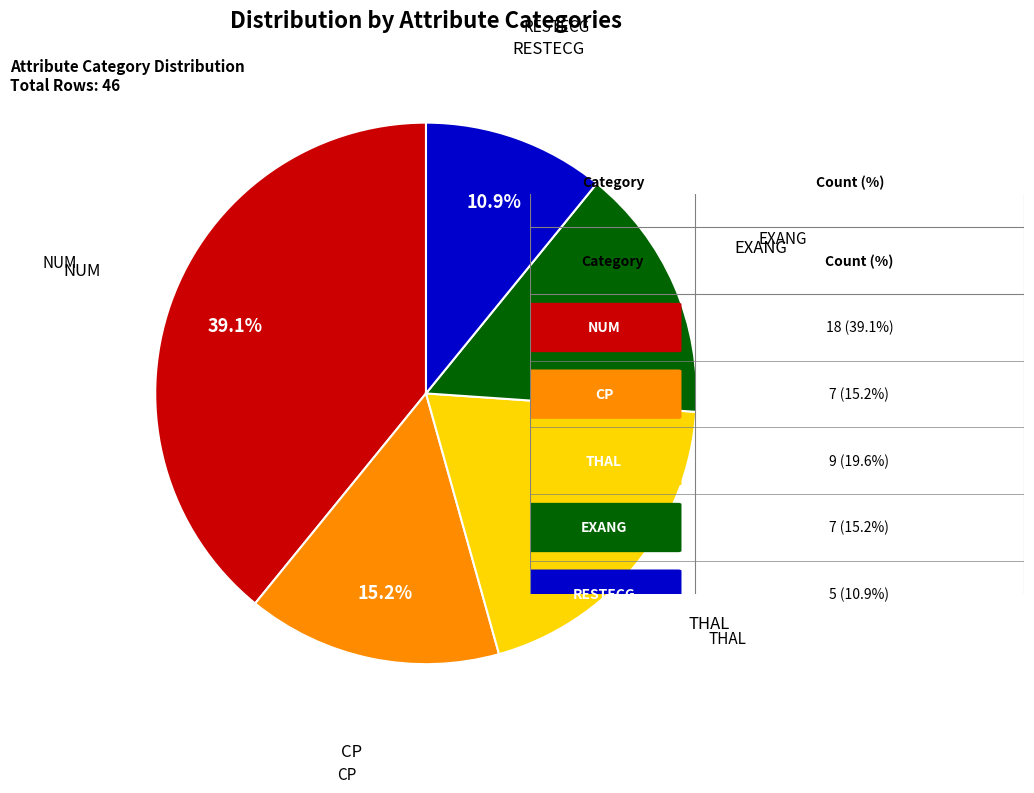

Is there any slice that represents more than half of the pie?

No